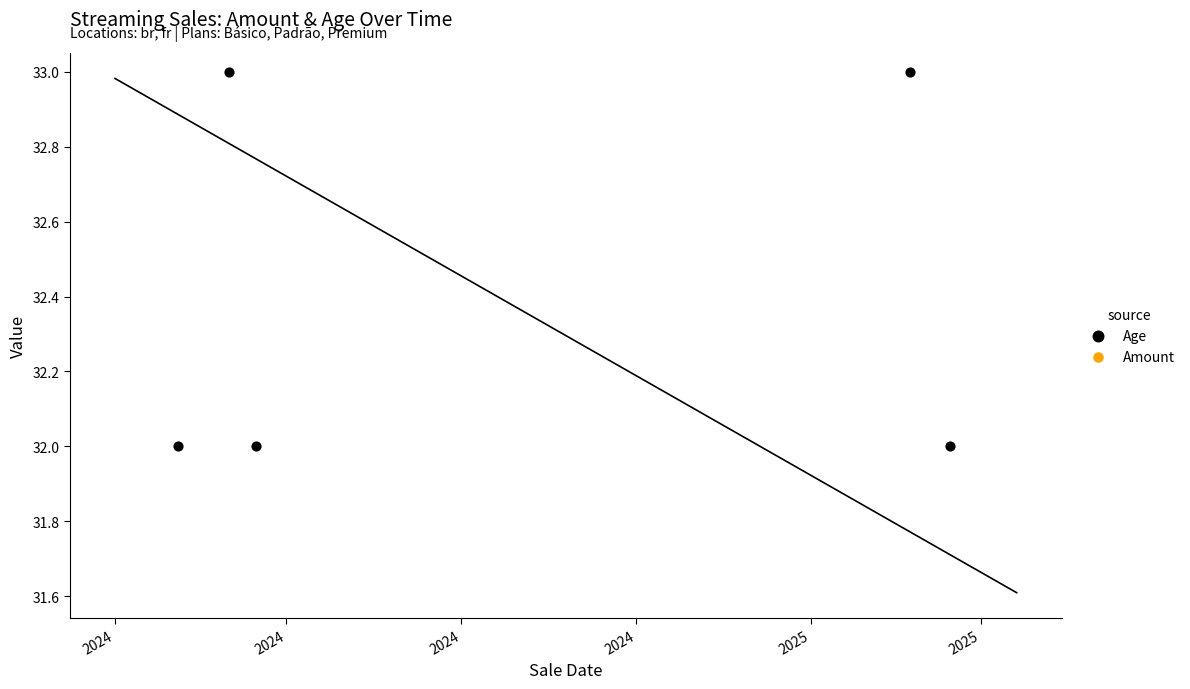

What are all the series names shown in the legend?

Age, Amount